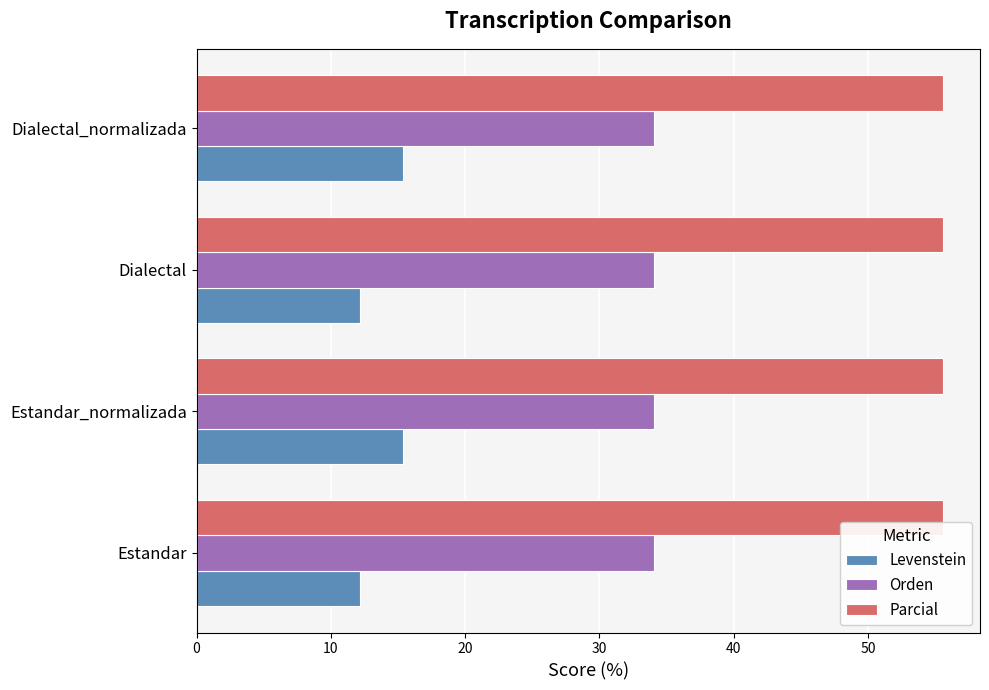

How many distinct data groups are displayed?

3